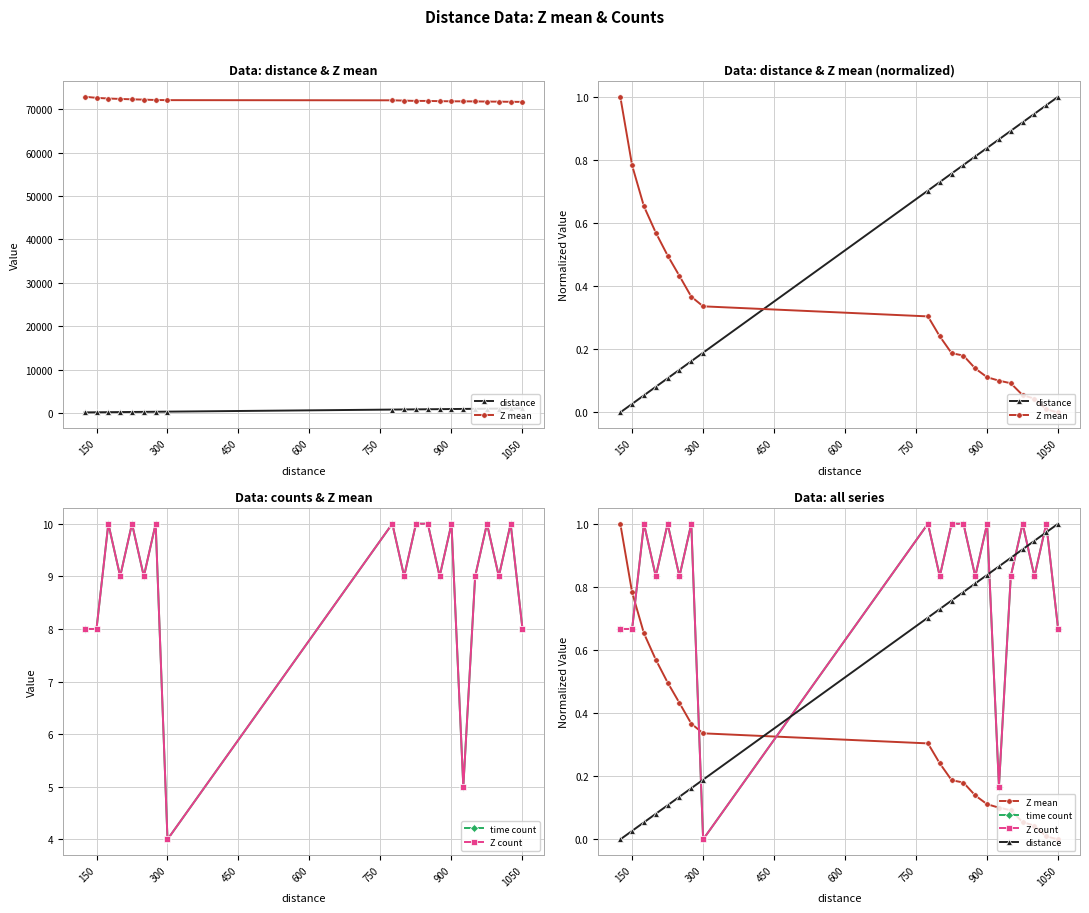

True or false: Z mean has more than 2 points higher than both neighbors.

False